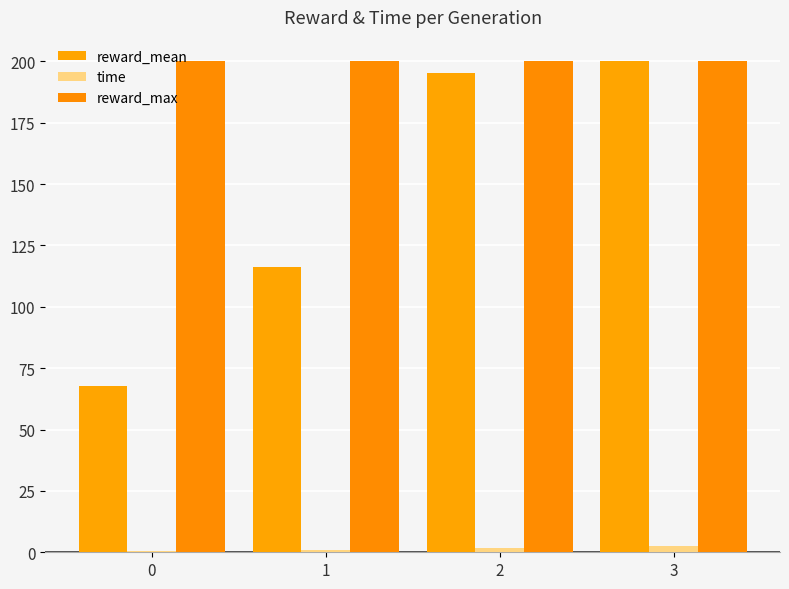

How many data points does each series have?

4